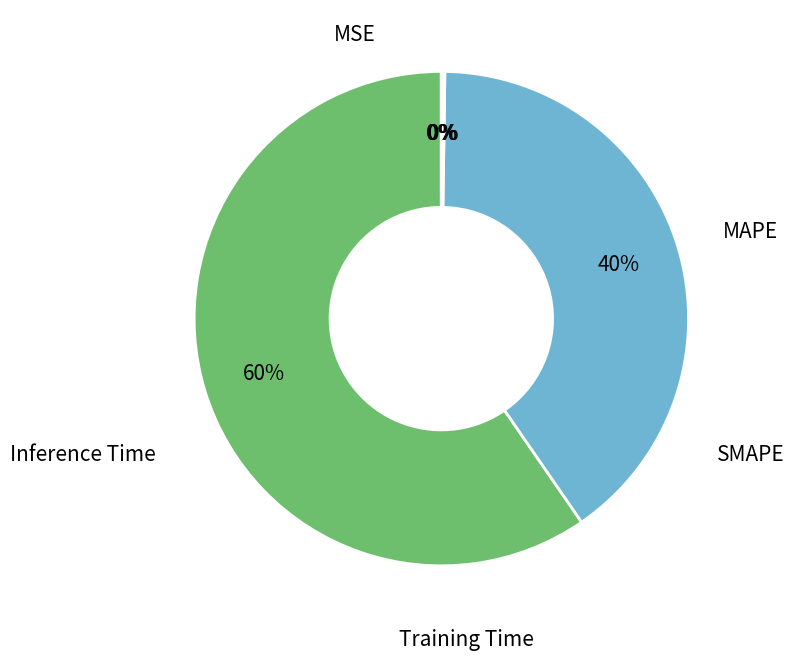

To the nearest percent, what is the average slice percentage?

20%